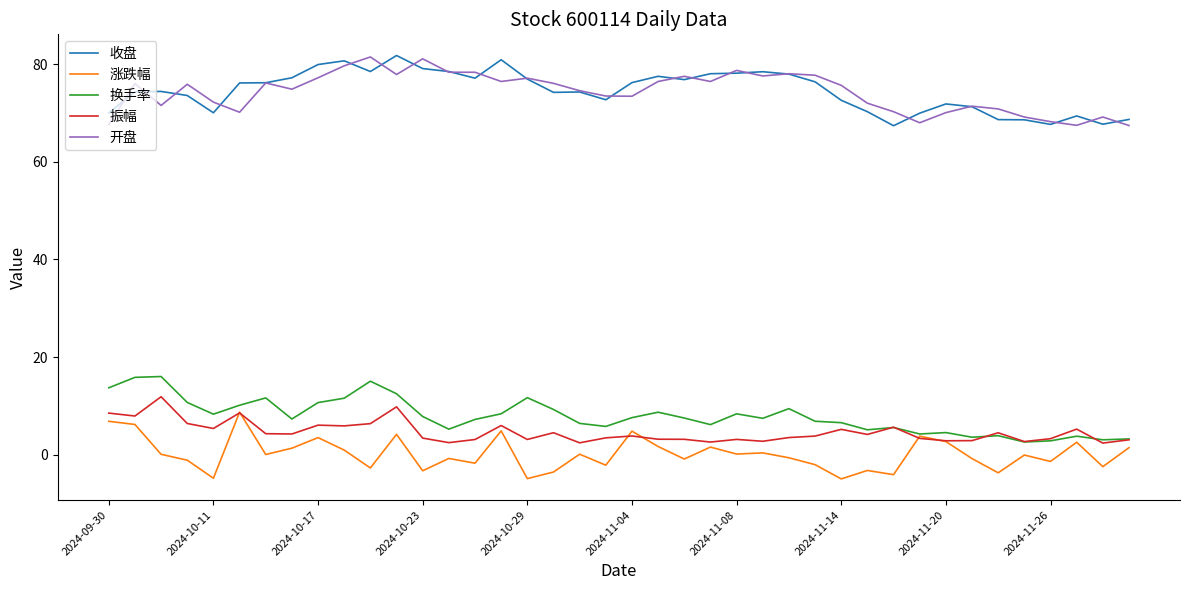

True or false: 振幅 and 开盘 cross at least once.

False